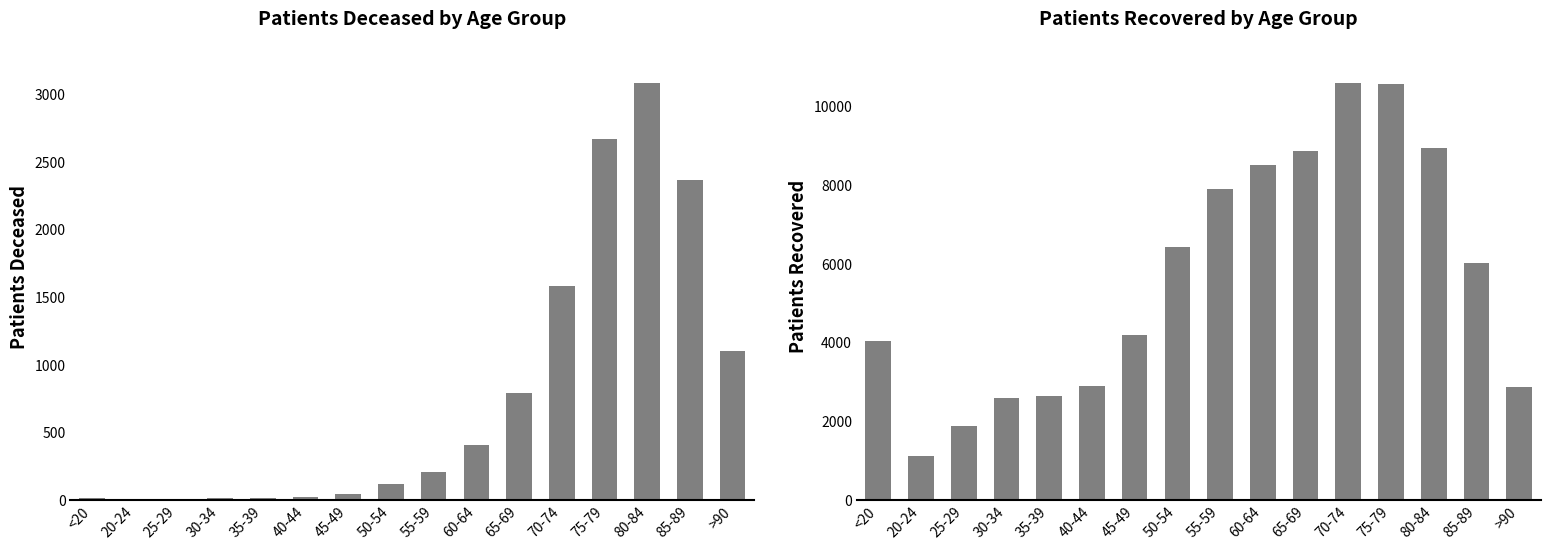

The patients_recovered series shows 1901 at 60-64. True or false?

False